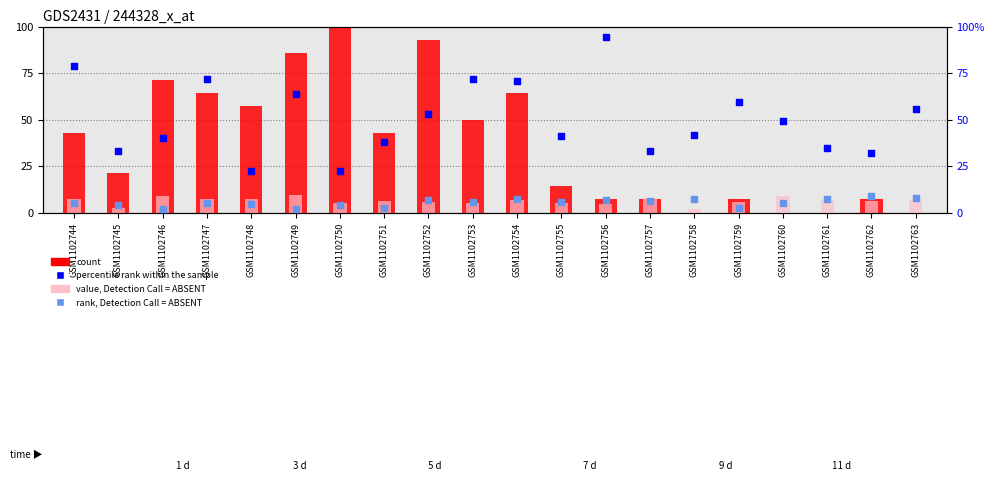

What is the total value across all series at GSM1102753?

132.6